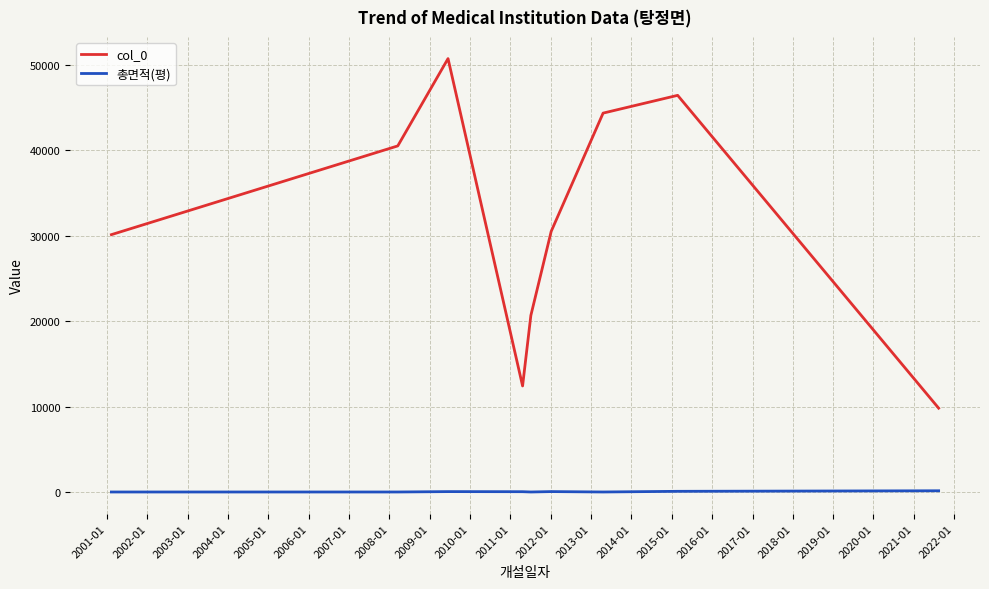

What is the maximum value shown in the chart?

50710.0